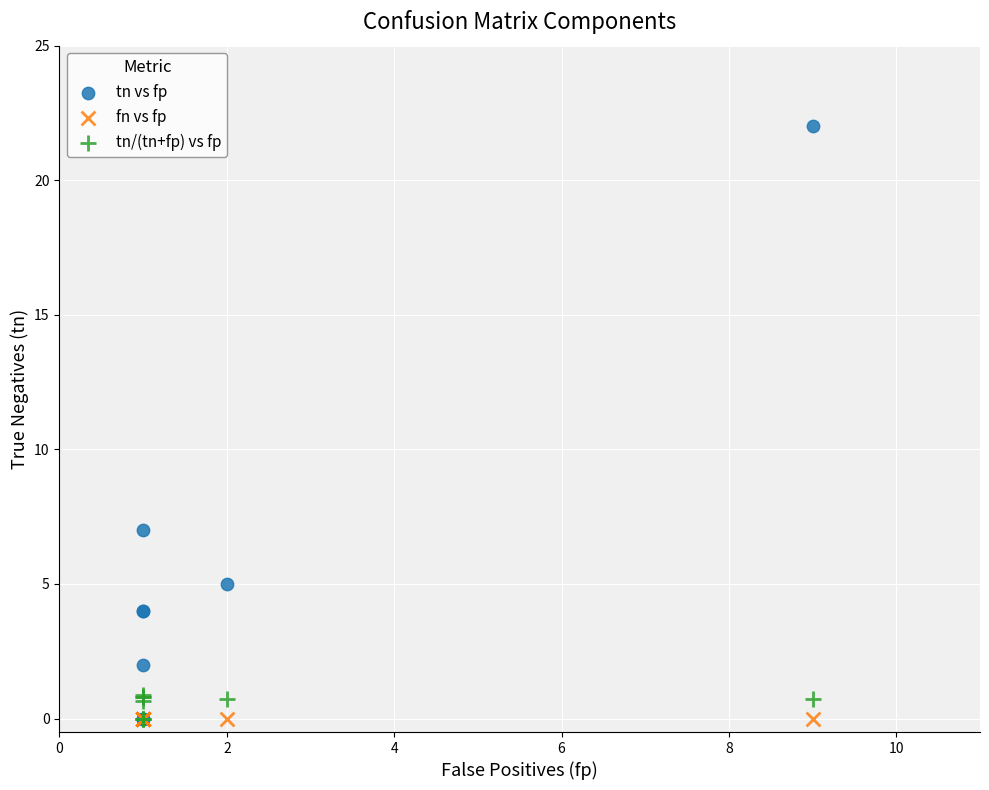

What are all the series names shown in the legend?

tn vs fp, fn vs fp, tn/(tn+fp) vs fp